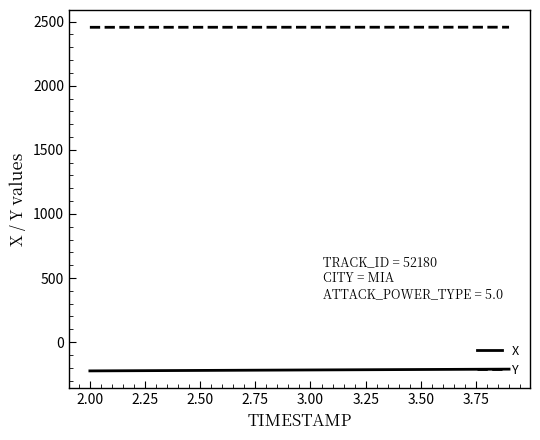

List the series in order of their overall mean, lowest first.

X, Y